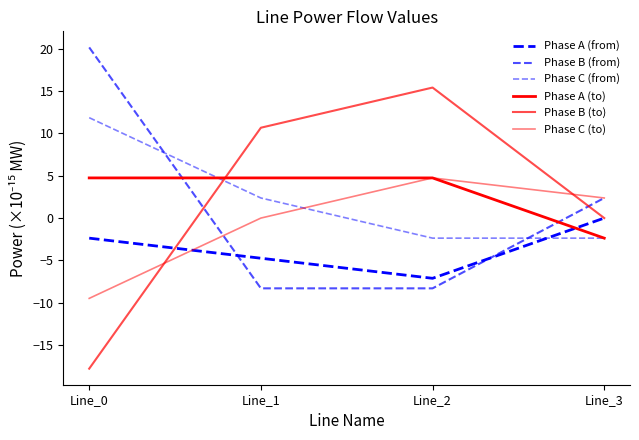

What is the spread (max minus min) of values at Line_2?

23.7